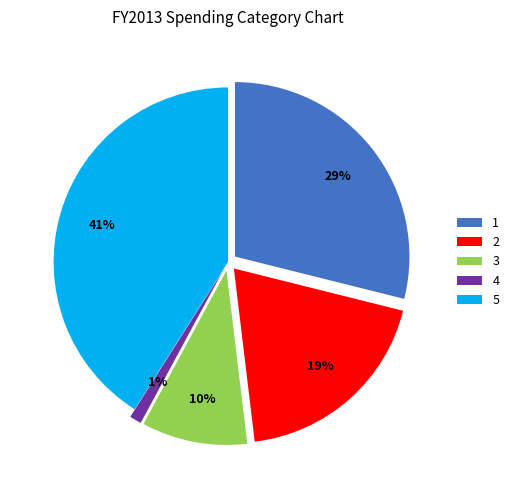

Does 4 account for over 50% of the chart?

No